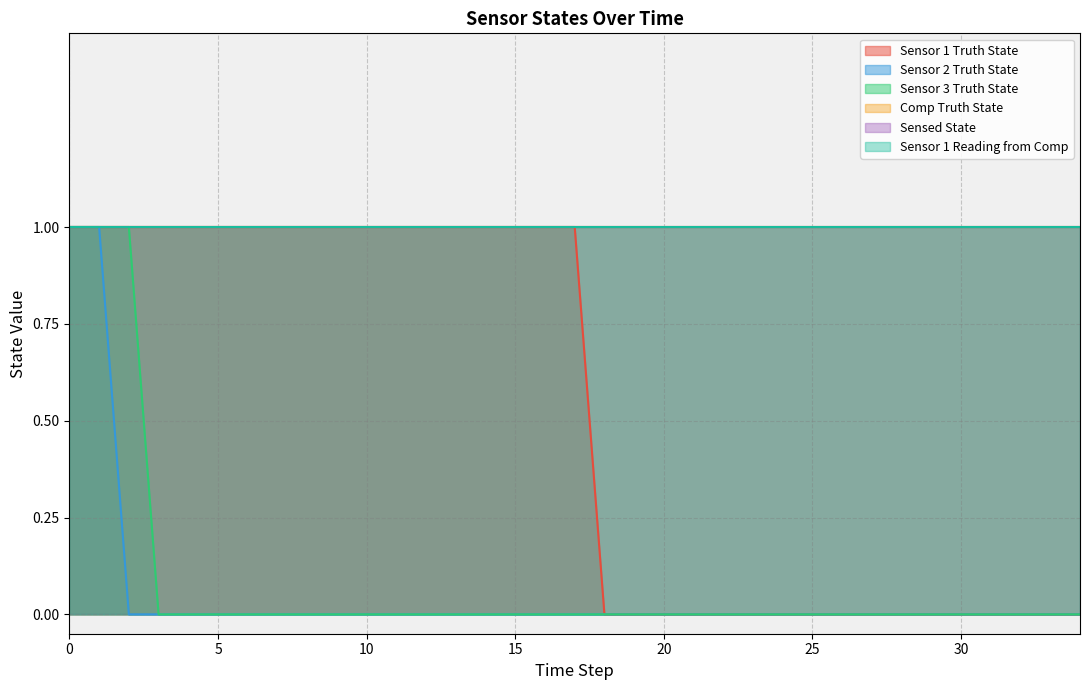

Which series has the widest spread of values?

Sensor 1 Truth State